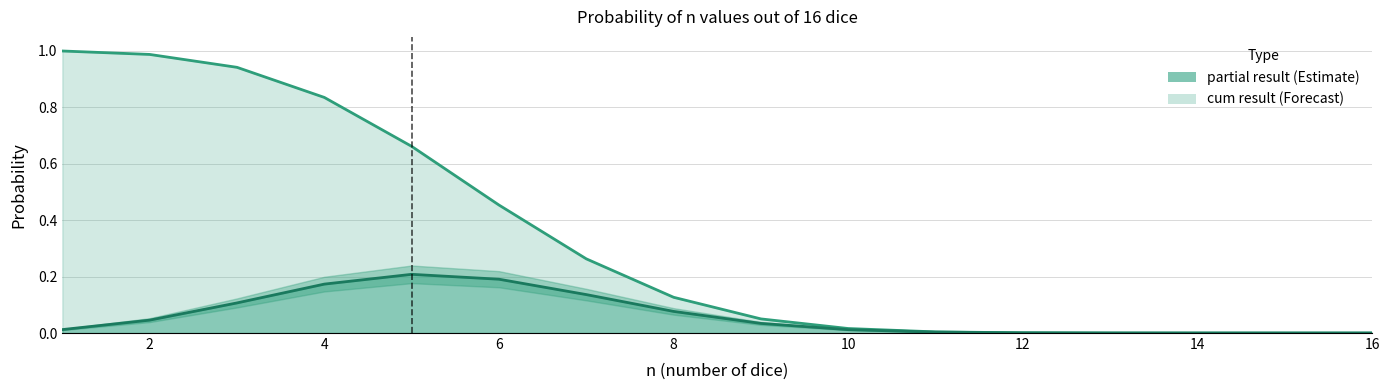

Reading right to left, transcribe all the data shown in this chart.

cum result: 0.0	0.0	0.0	0.0	0.0	0.0	0.0	0.0	0.1	0.3	0.5	0.7	0.8	0.9	1.0	1.0
partial result: 0.0	0.0	0.0	0.0	0.0	0.0	0.0	0.0	0.1	0.1	0.2	0.2	0.2	0.1	0.0	0.0